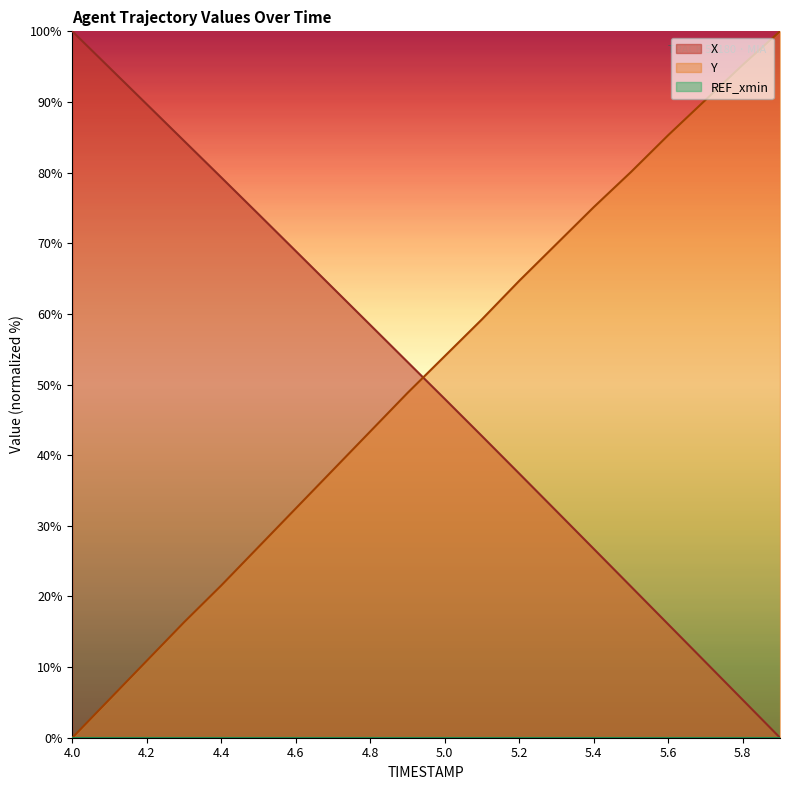

The Y series shows 69.9 at 5.3. True or false?

True